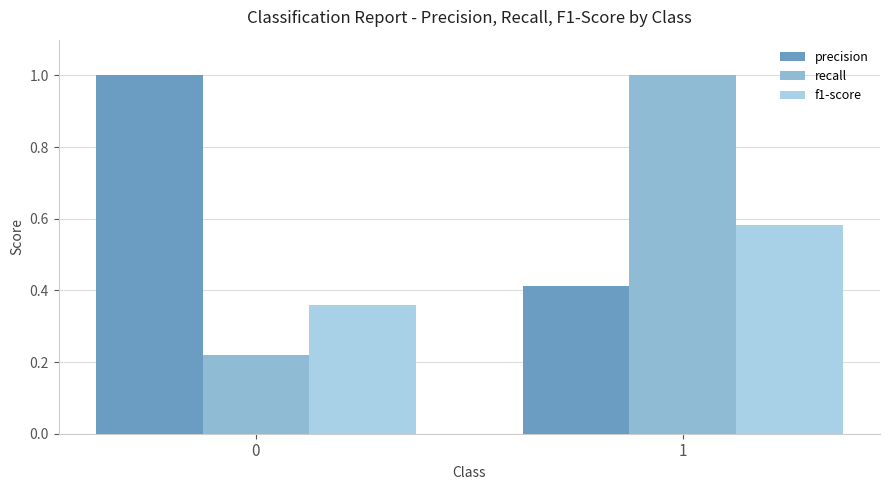

List the labels in order of recall value, smallest first.

0, 1